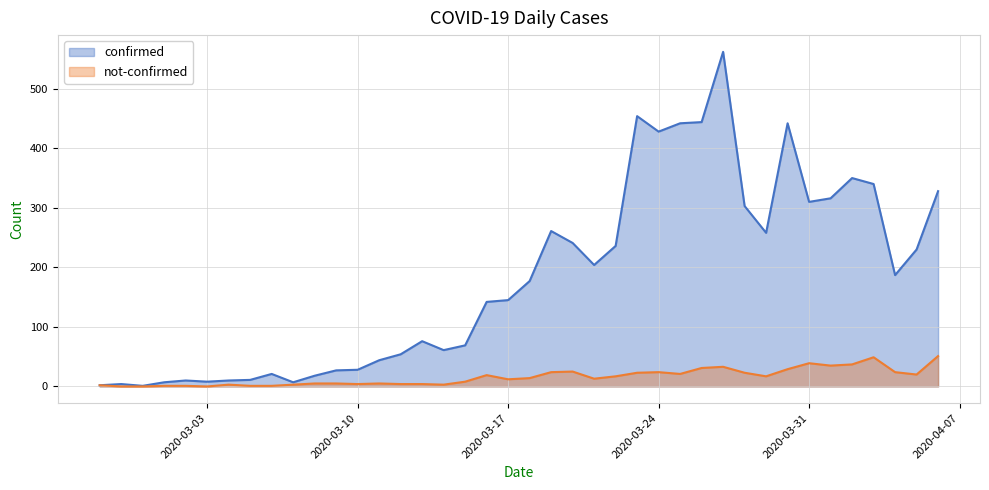

Is it true that confirmed equals 145 at 2020-03-17?

True